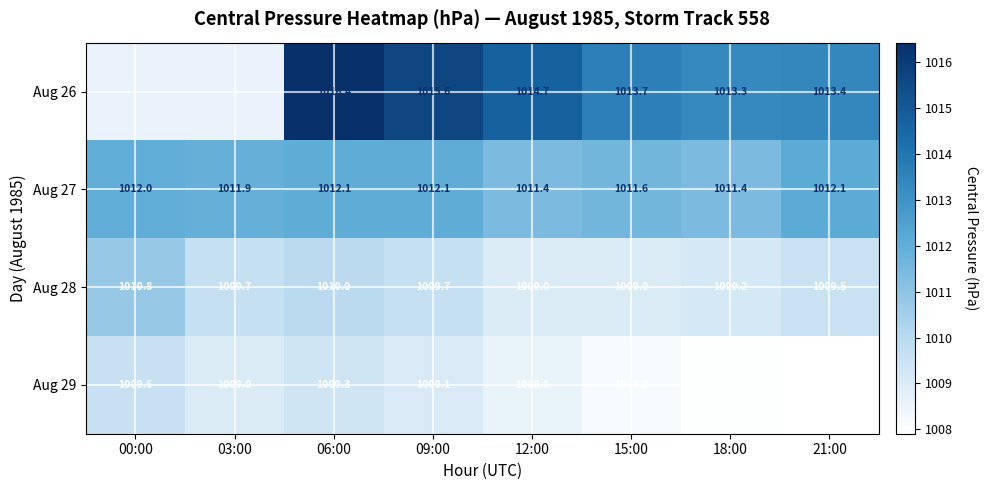

Where is Aug 28 nearest to the value 1009?

12:00